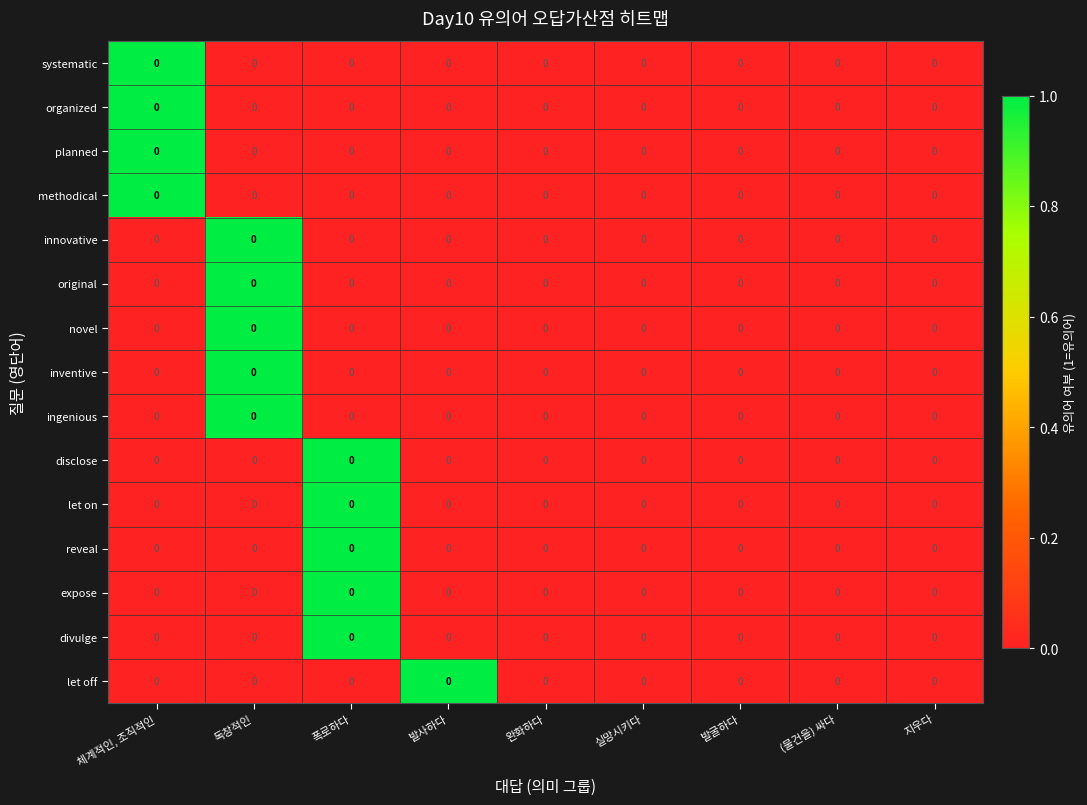

How many categories are shown in the chart?

9